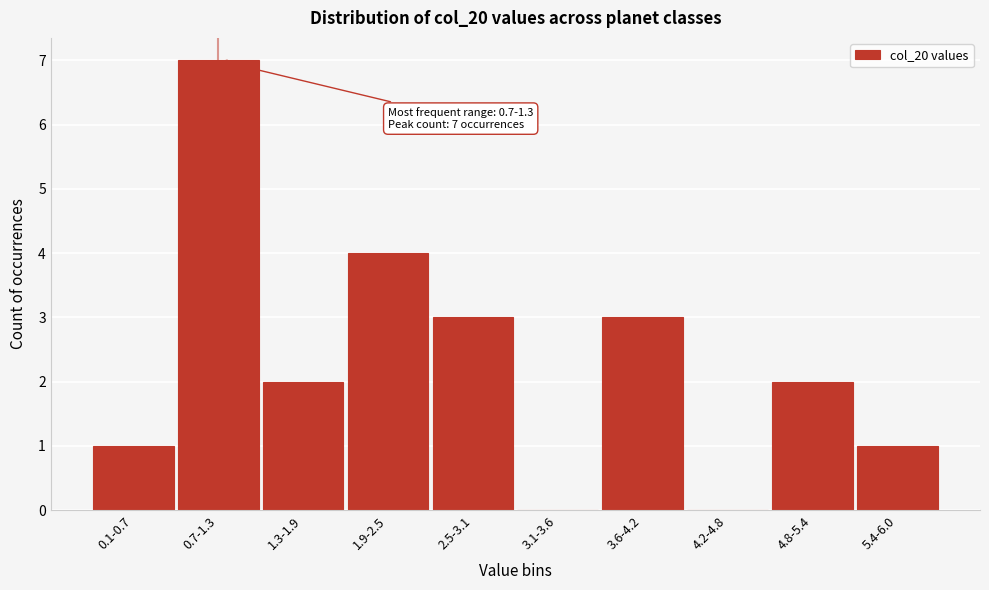

Reading left to right, extract all data points from this chart.

0.1-0.7=1	0.7-1.3=7	1.3-1.9=2	1.9-2.5=4	2.5-3.1=3	3.1-3.6=0	3.6-4.2=3	4.2-4.8=0	4.8-5.4=2	5.4-6.0=1